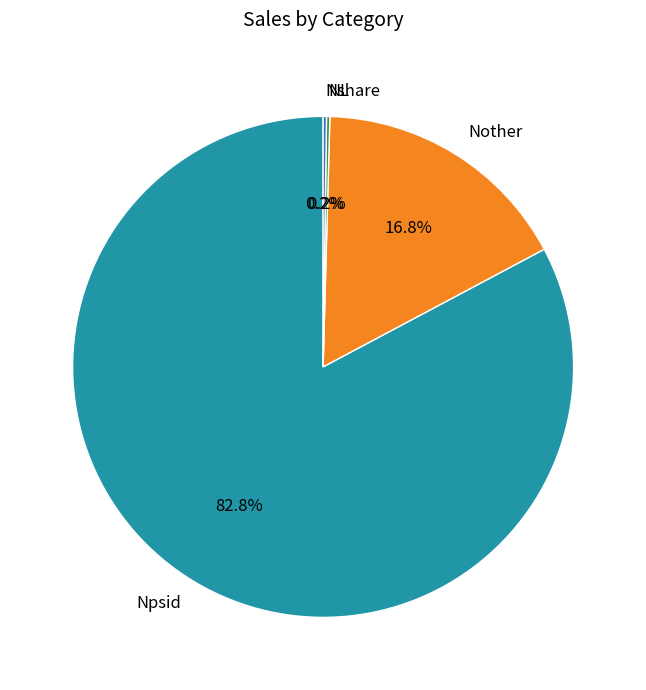

Is there any slice that represents more than half of the pie?

Yes